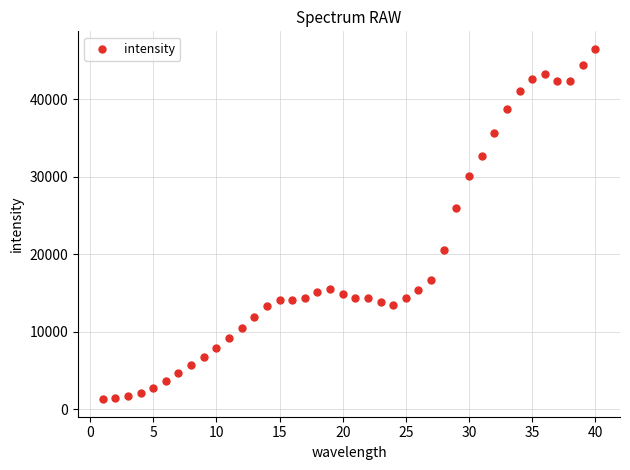

What Y value in the scatter plot is closest to 23886?

25997